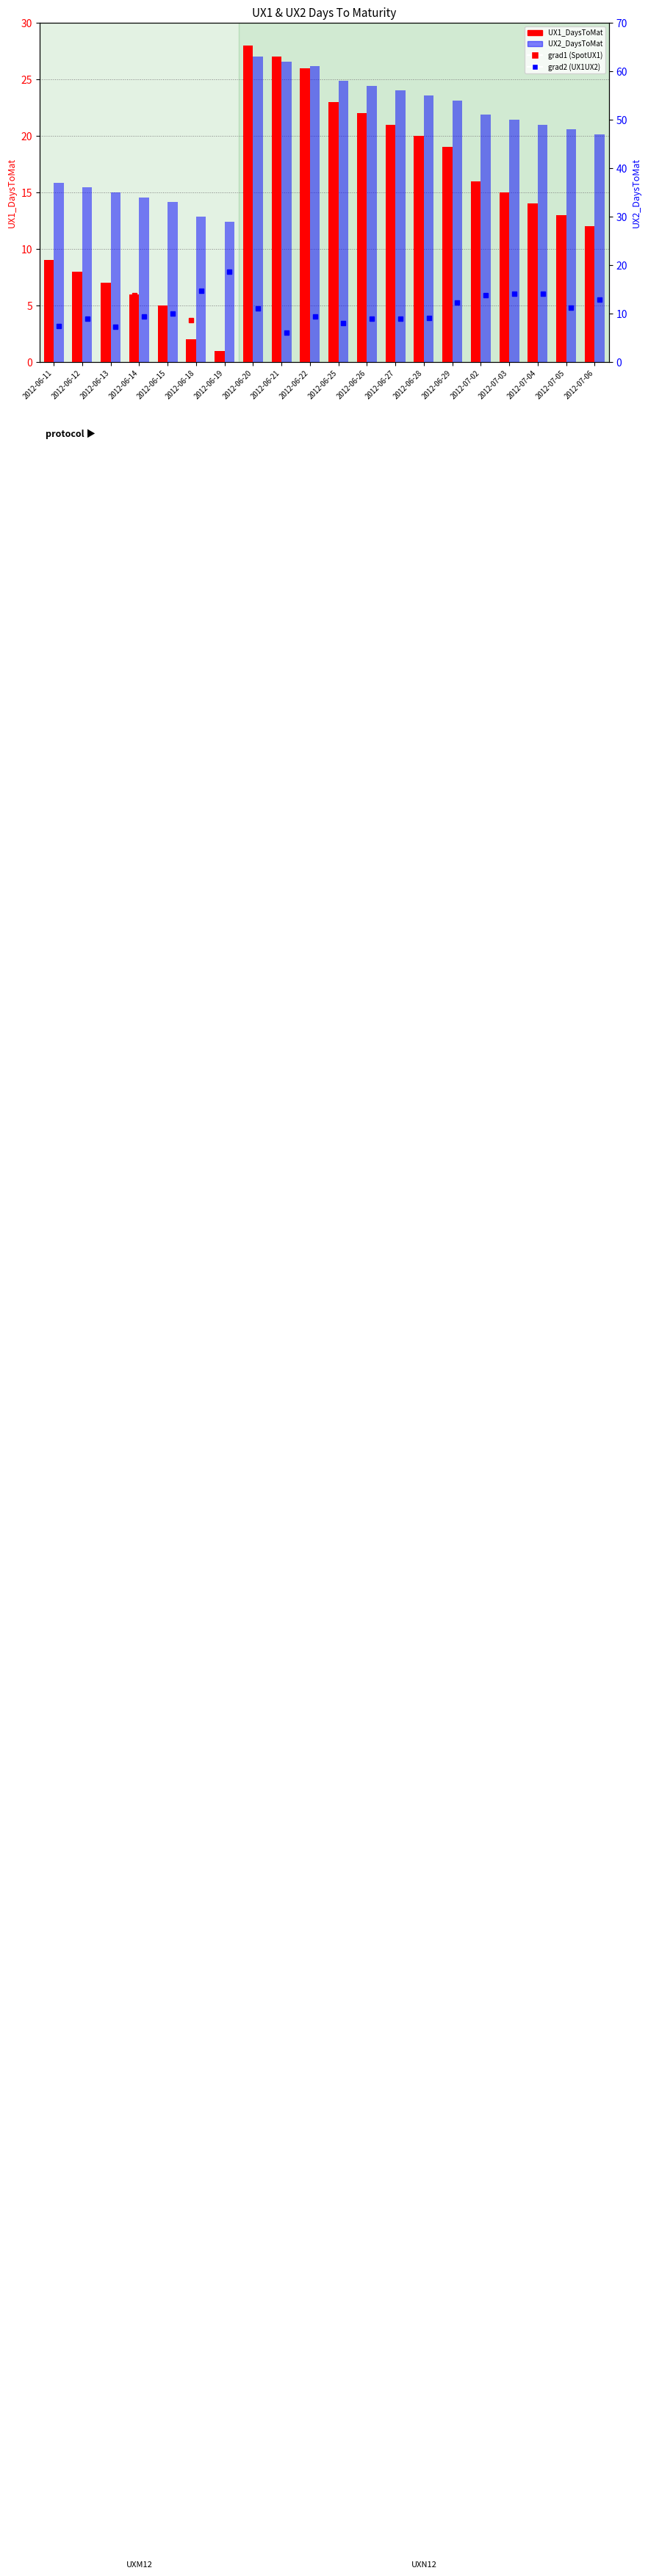

What position from the right is 2012-06-26?

9